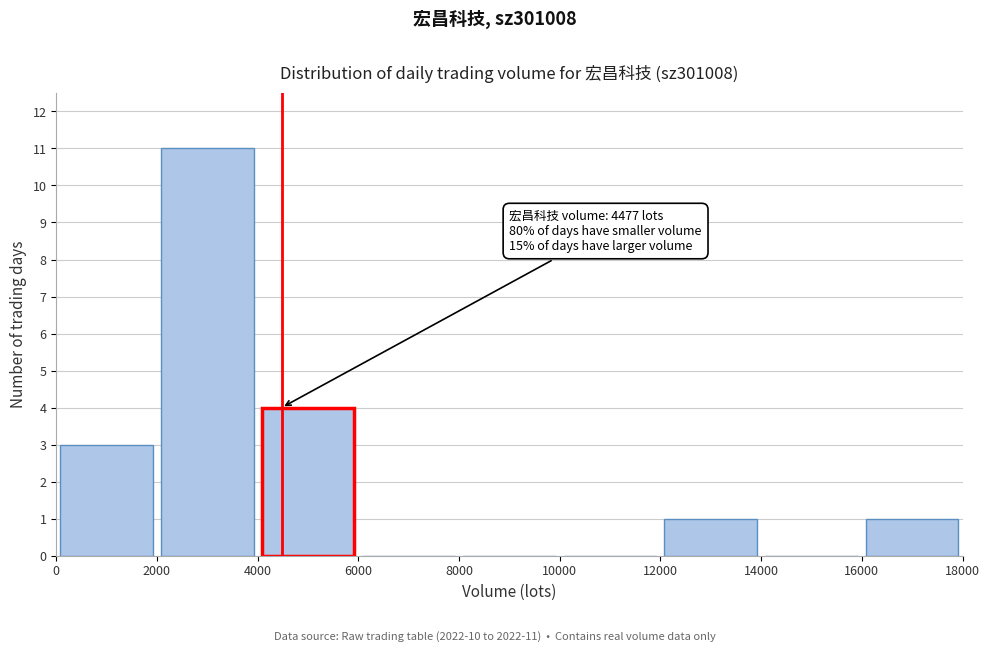

Which range on the x-axis has the tallest bar?

2000 to 4000